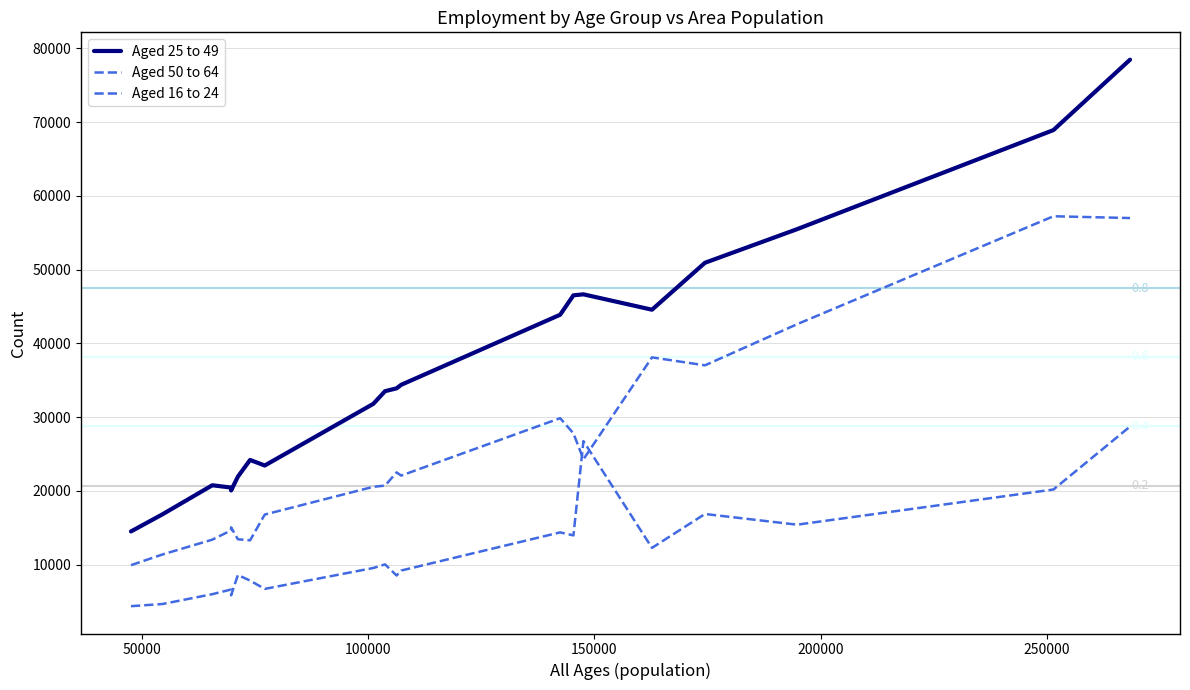

At how many categories does at least one series exceed 71731?

1